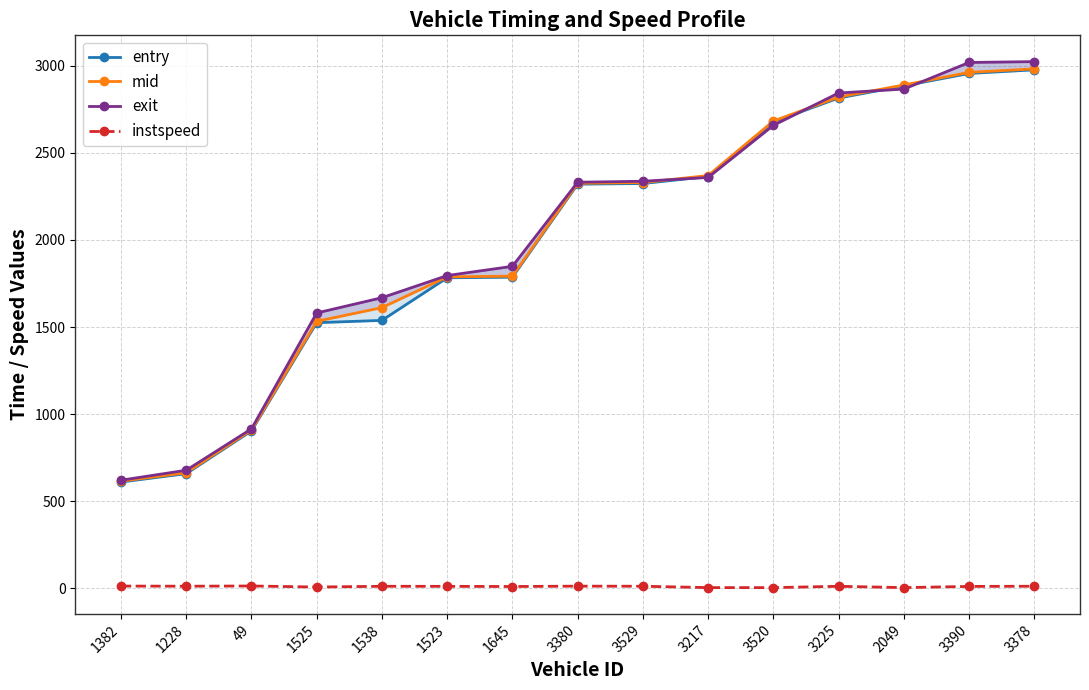

How many data points in entry are above 2319?

8